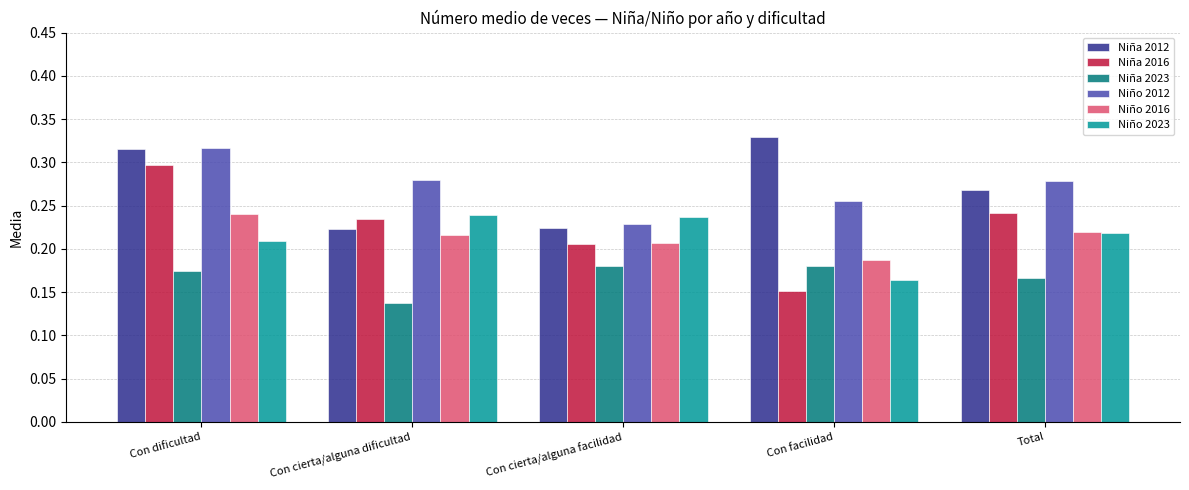

Which series has the widest spread of values?

Niña 2016